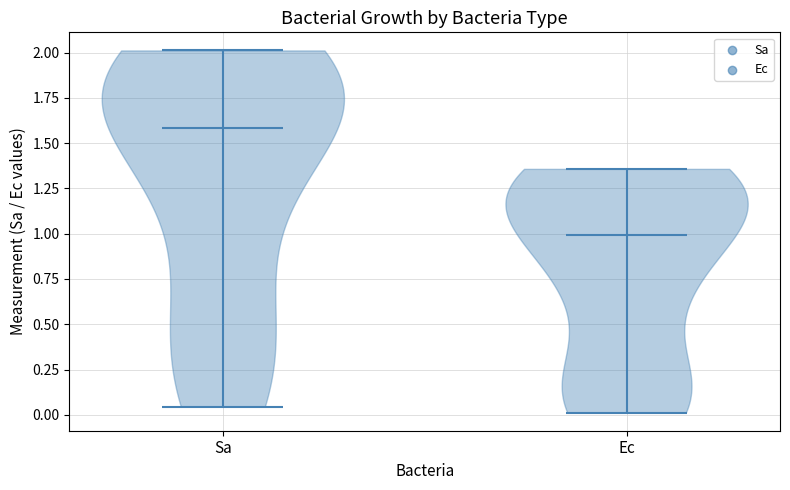

Reading left to right, read every violin against the y-axis: where its median line is, and the lowest and highest points it reaches. The values are not printed on the chart, so give them approximately, as read against the axis.

Sa: median line 1.60, lowest point 0.05, highest point 2.00
Ec: median line 1.00, lowest point 0.00, highest point 1.35